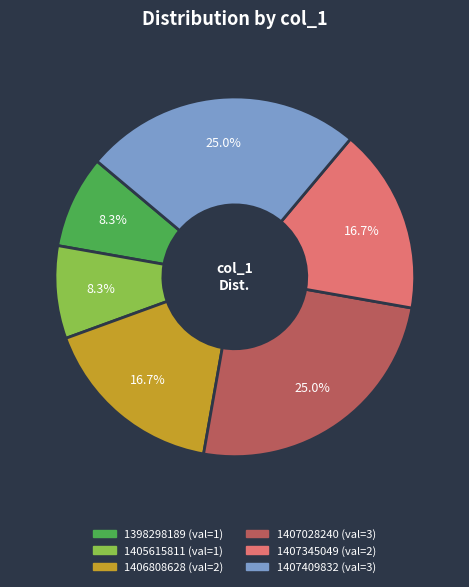

What percentage is the 1398298189 slice, to the nearest percent?

8%